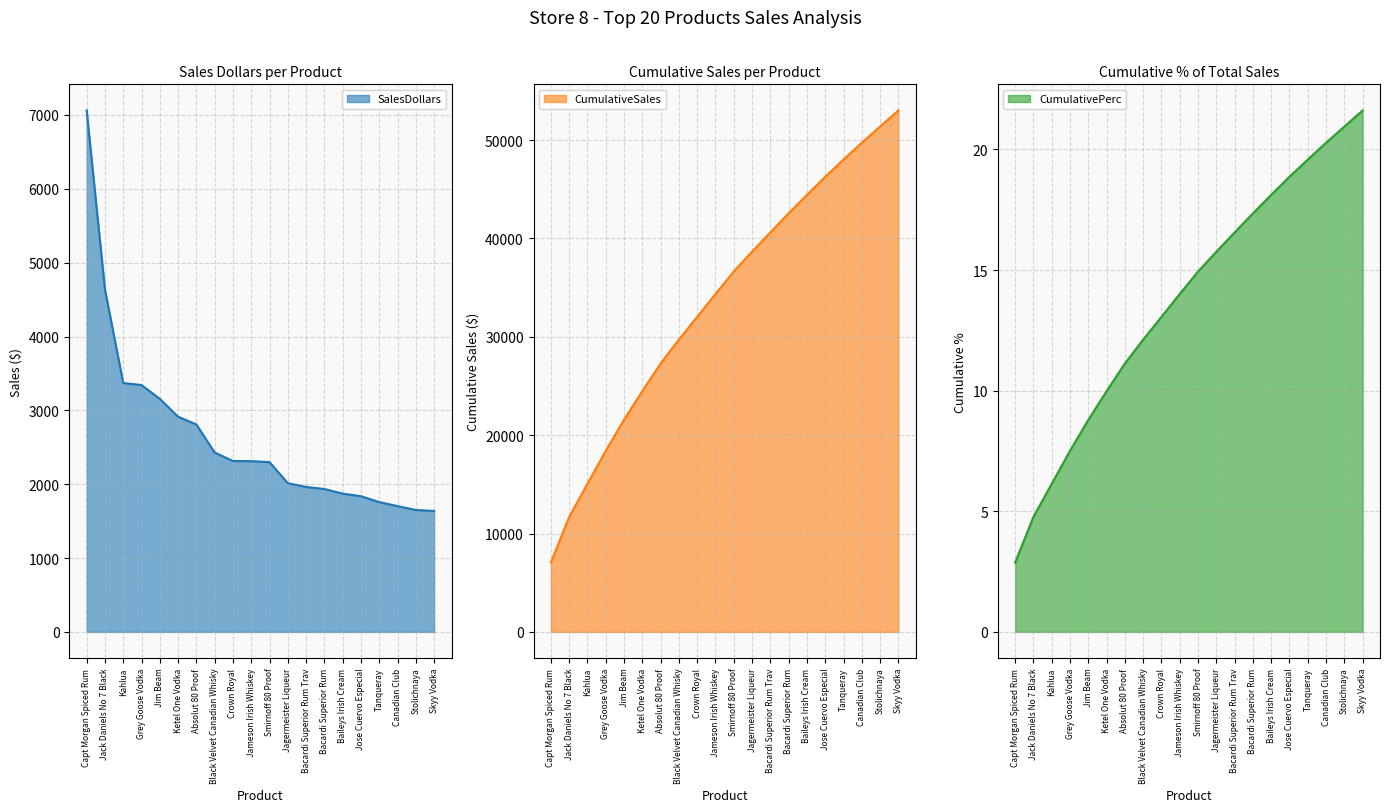

At which category is the sum across all series the highest?

Skyy Vodka